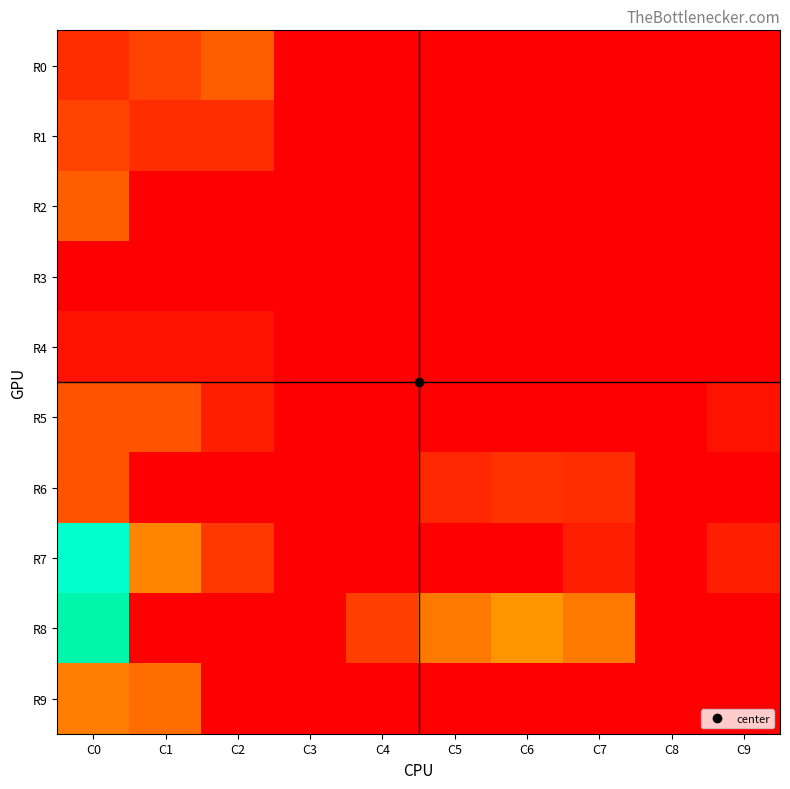

At C7, list the series in order from smallest to largest.

R0, R1, R2, R3, R4, R5, R9, R7, R6, R8